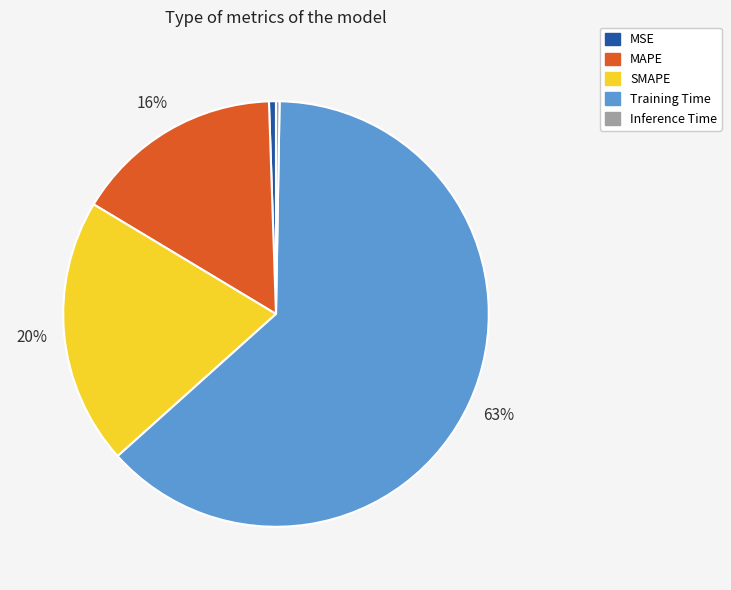

To the nearest percent, what percentage of the pie is Training Time?

63%